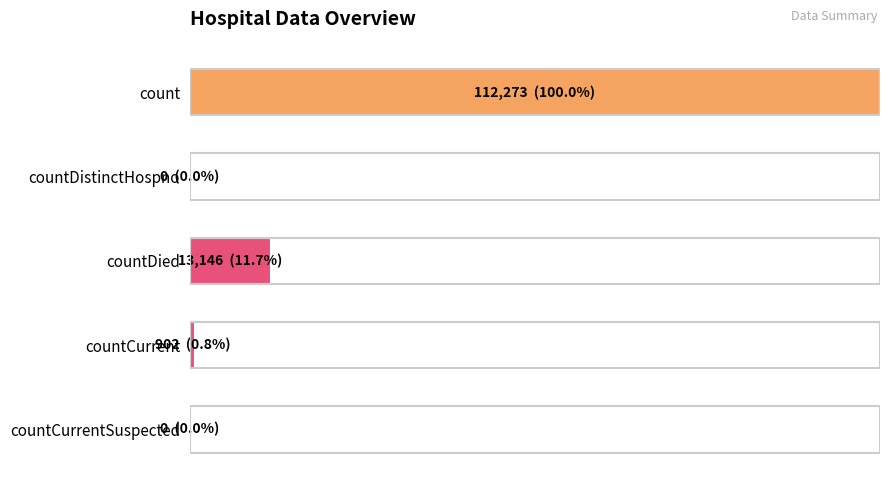

How many categories are shown in the chart?

5